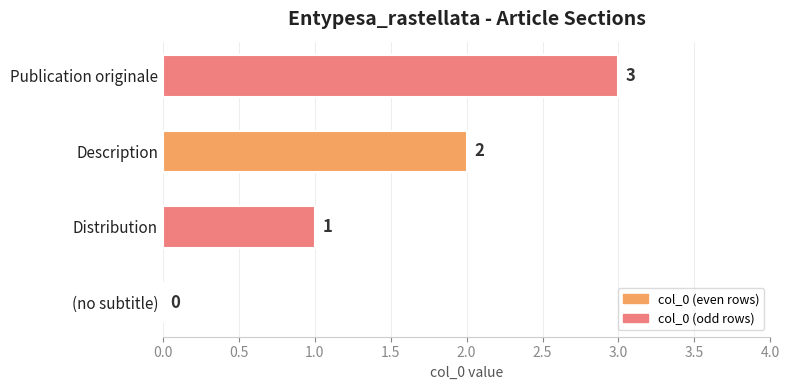

What is the change in value from (no subtitle) to Publication originale?

+3